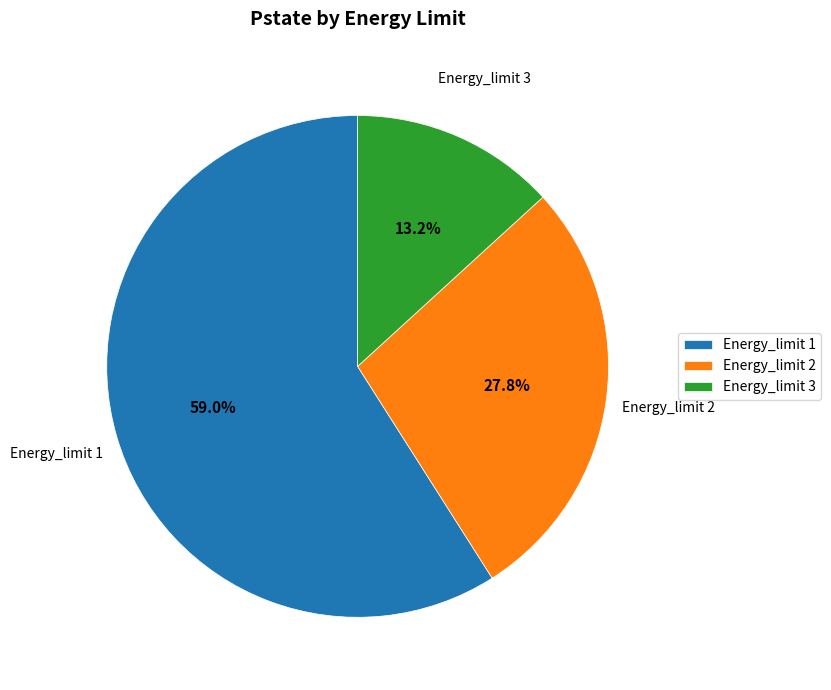

Does Energy_limit 1 account for over 50% of the chart?

Yes